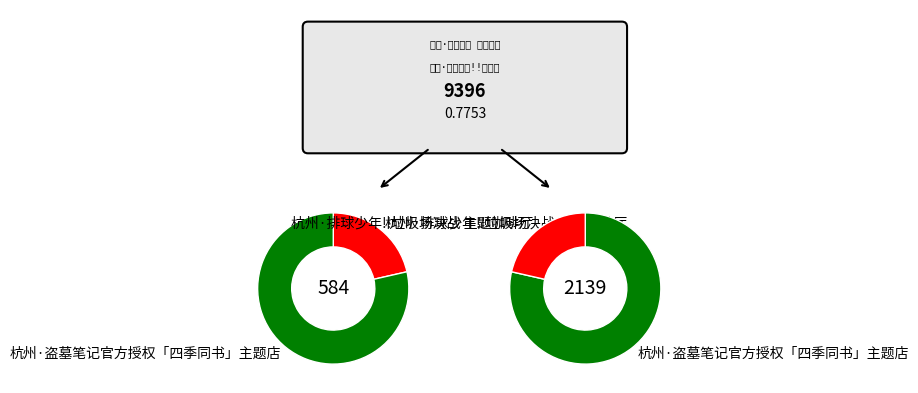

The 杭州·木灵动漫 某某主题餐厅 slice represents 78% of the pie. True or false?

True